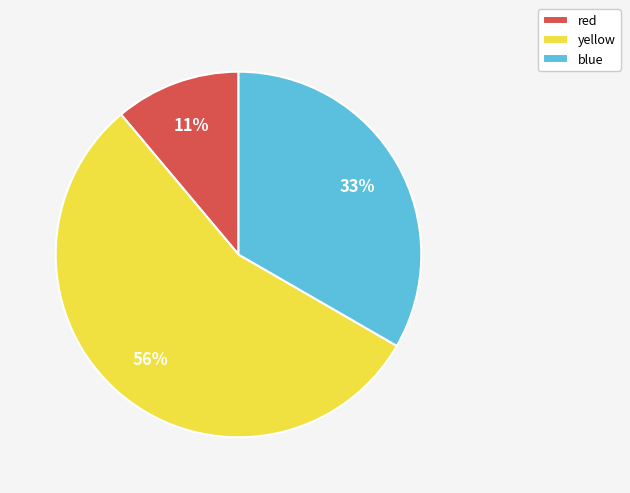

Is the sum of yellow and red greater than half?

Yes